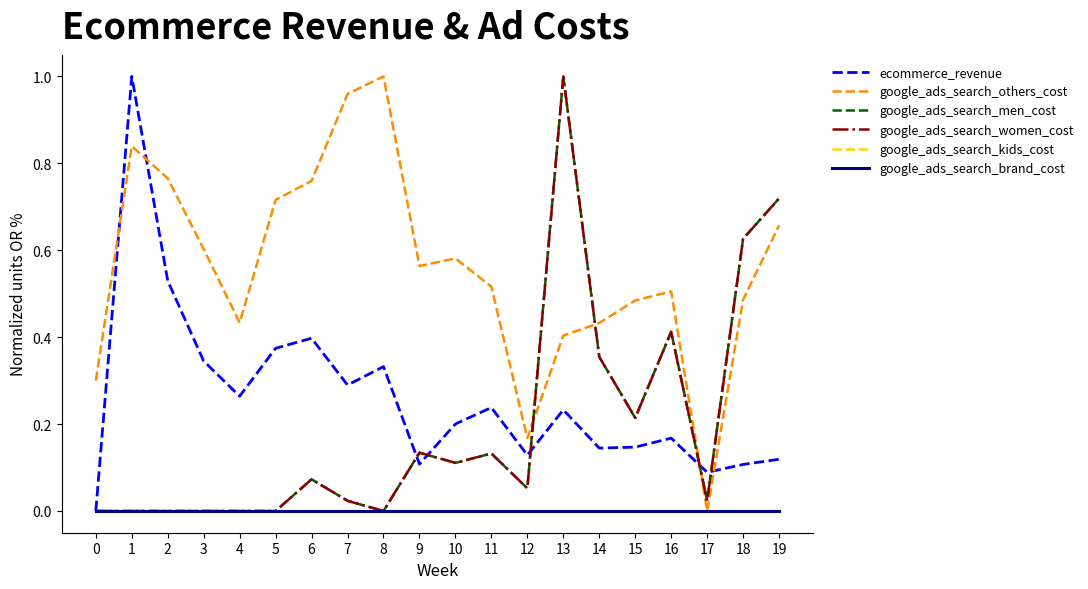

True or false: ecommerce_revenue and google_ads_search_kids_cost intersect in this chart.

False